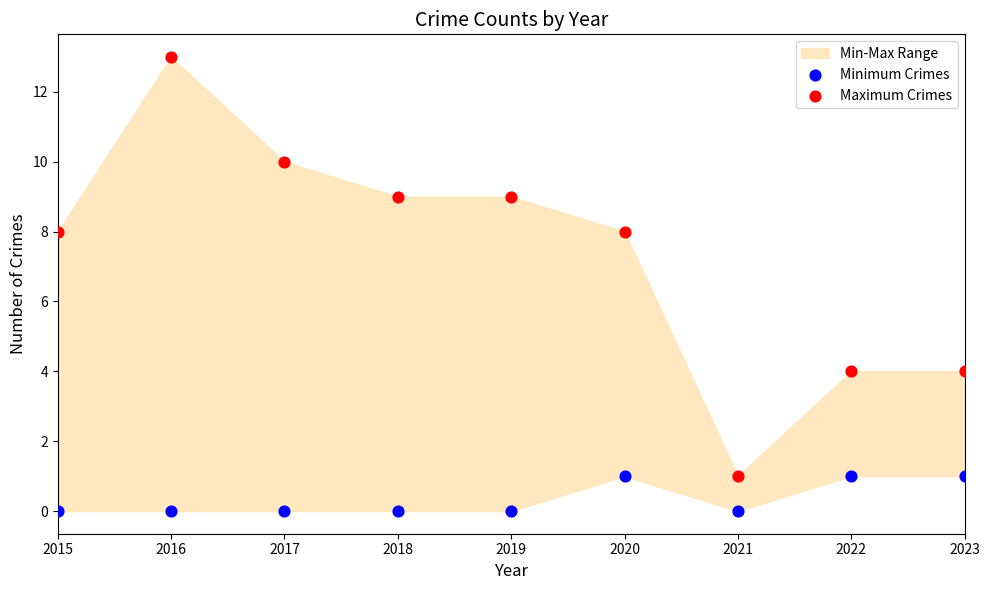

Which series contains the highest Y value?

Maximum Crimes